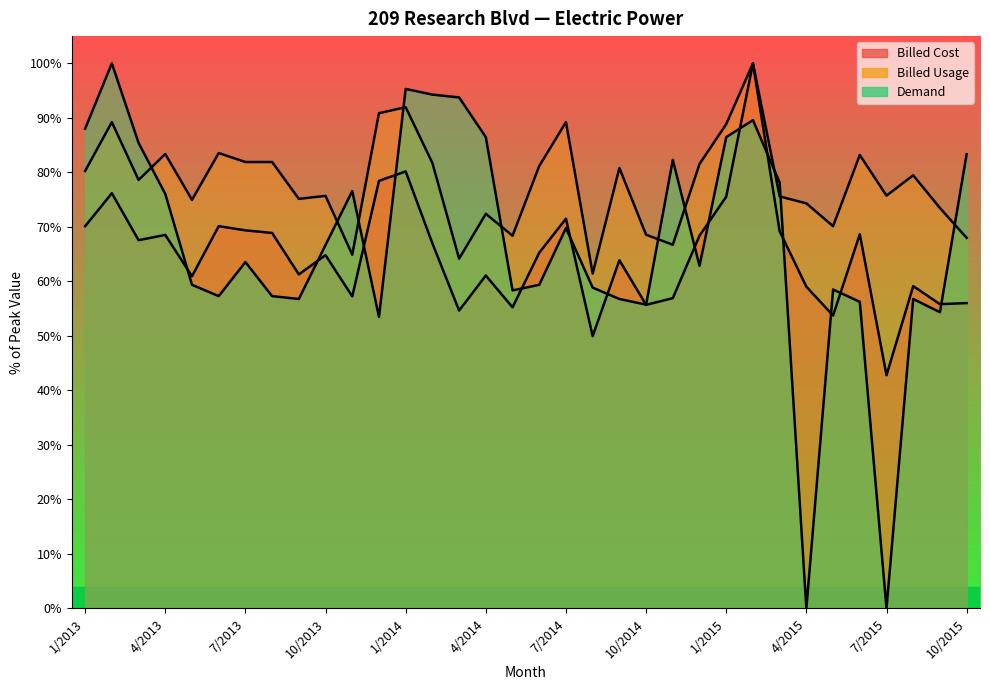

List the series in order of their overall mean, highest first.

Billed Usage, Demand, Billed Cost